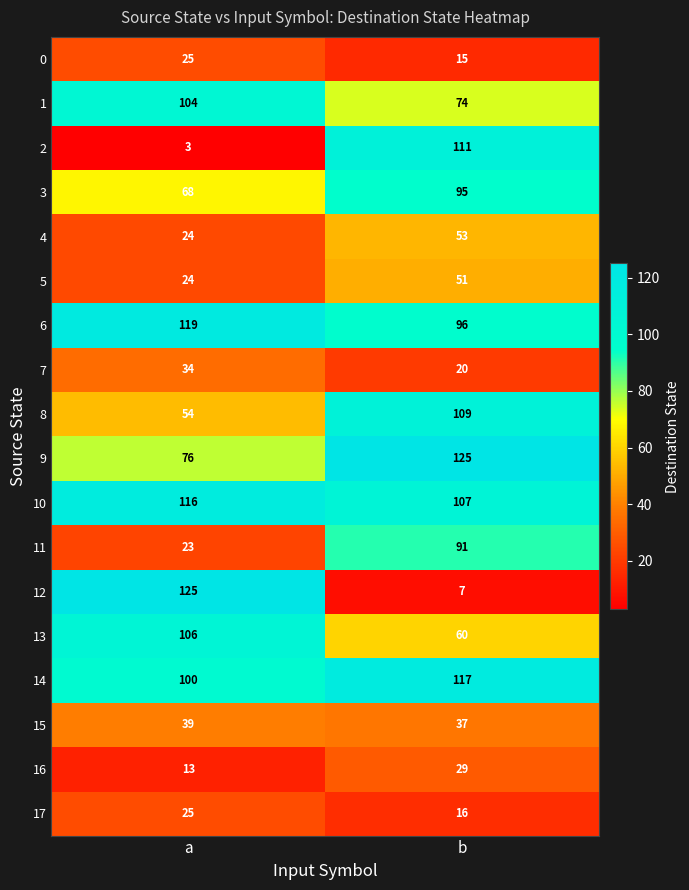

List the labels in order of 16 value, largest first.

b, a